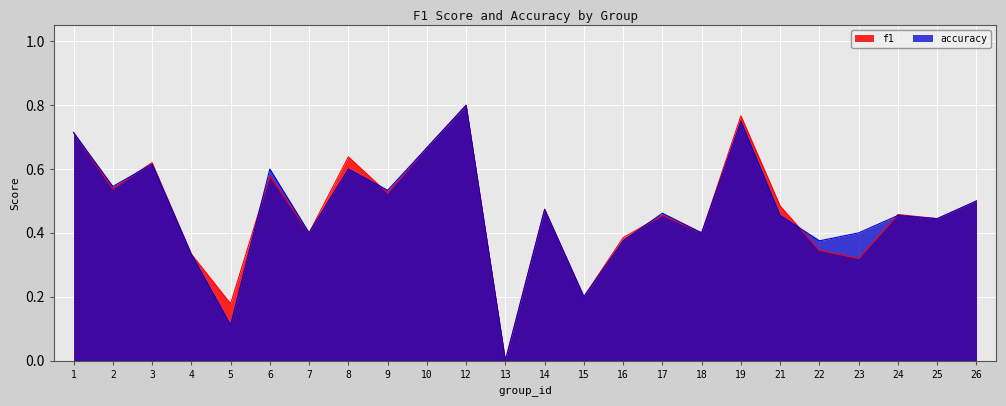

What is the value of the f1 point at the 2nd from the left?

0.5